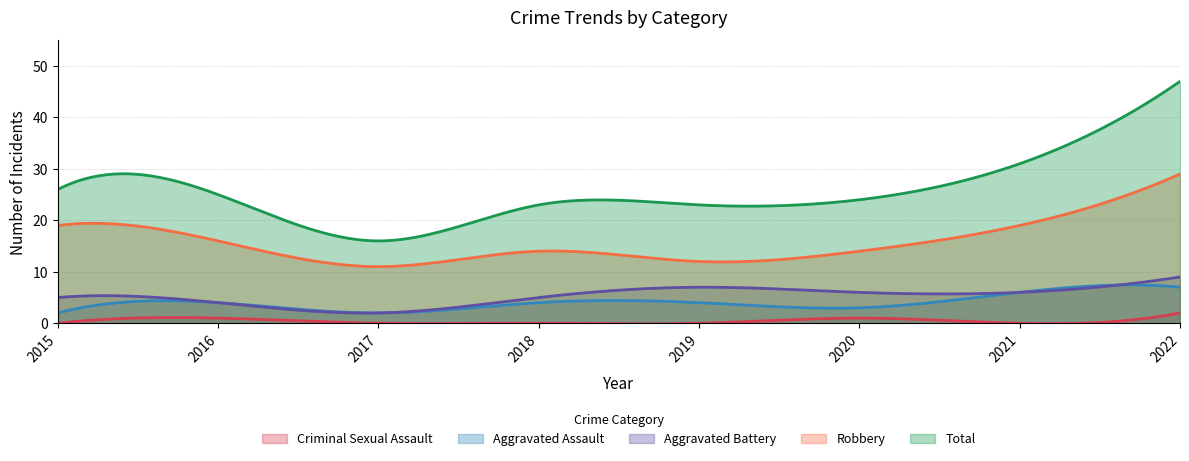

The Aggravated Battery series shows 9 at 2019. True or false?

False